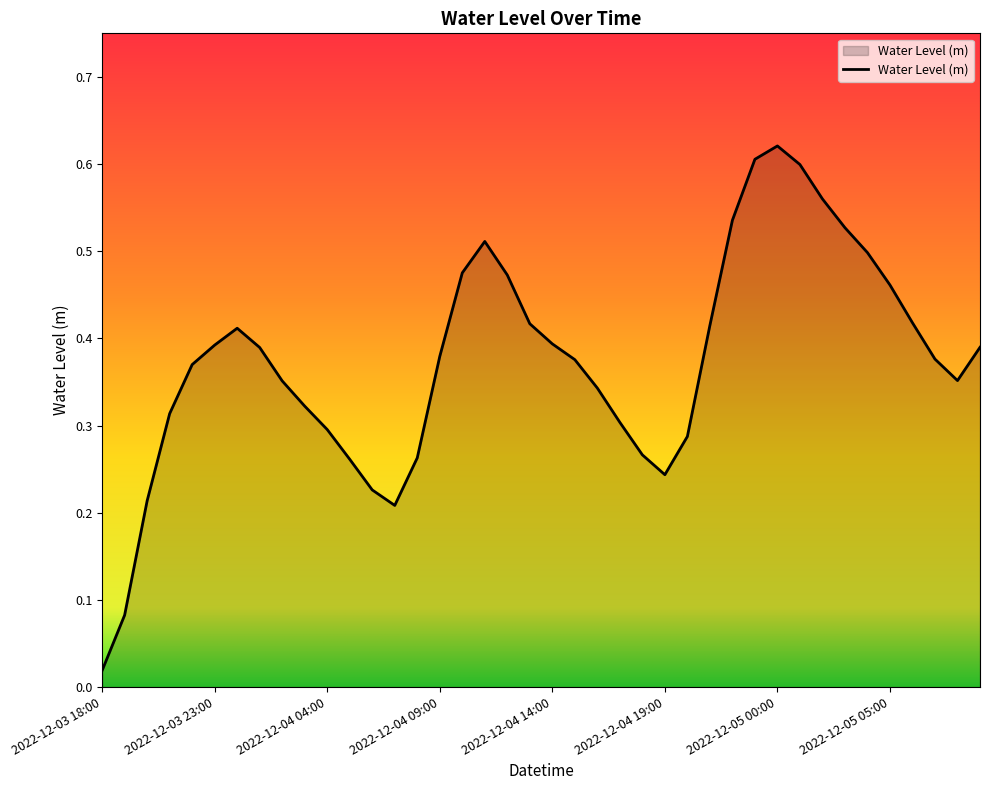

Rank the categories by value from highest to lowest.

2022-12-05 00:00, 2022-12-04 23:00, 2022-12-05 01:00, 2022-12-05 02:00, 2022-12-04 22:00, 2022-12-05 03:00, 2022-12-04 11:00, 2022-12-05 04:00, 2022-12-04 10:00, 2022-12-04 12:00, 2022-12-05 05:00, 2022-12-05 06:00, 2022-12-04 13:00, 2022-12-04 21:00, 2022-12-04 00:00, 2022-12-04 14:00, 2022-12-03 23:00, 2022-12-05 09:00, 2022-12-04 01:00, 2022-12-04 09:00, 2022-12-05 07:00, 2022-12-04 15:00, 2022-12-03 22:00, 2022-12-05 08:00, 2022-12-04 02:00, 2022-12-04 16:00, 2022-12-04 03:00, 2022-12-03 21:00, 2022-12-04 17:00, 2022-12-04 04:00, 2022-12-04 20:00, 2022-12-04 18:00, 2022-12-04 08:00, 2022-12-04 05:00, 2022-12-04 19:00, 2022-12-04 06:00, 2022-12-03 20:00, 2022-12-04 07:00, 2022-12-03 19:00, 2022-12-03 18:00